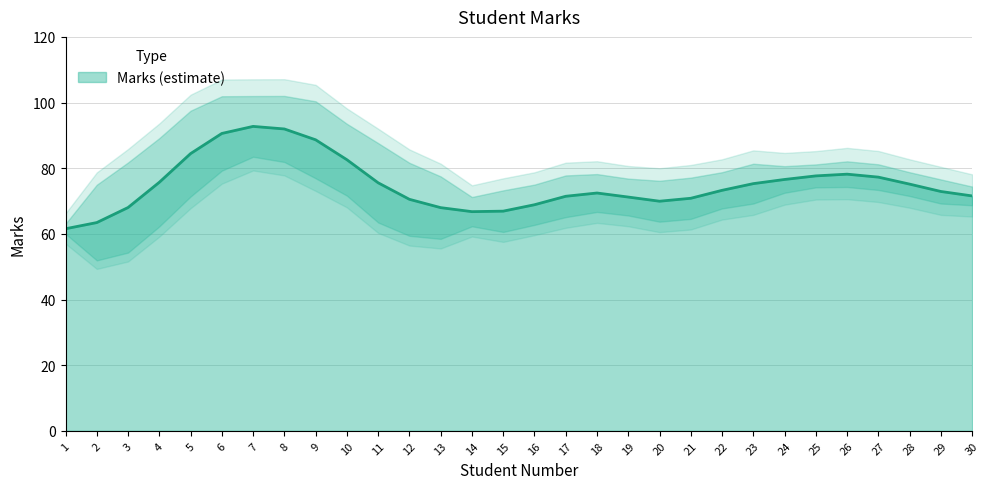

What is the value of the 28th point from the left?

75